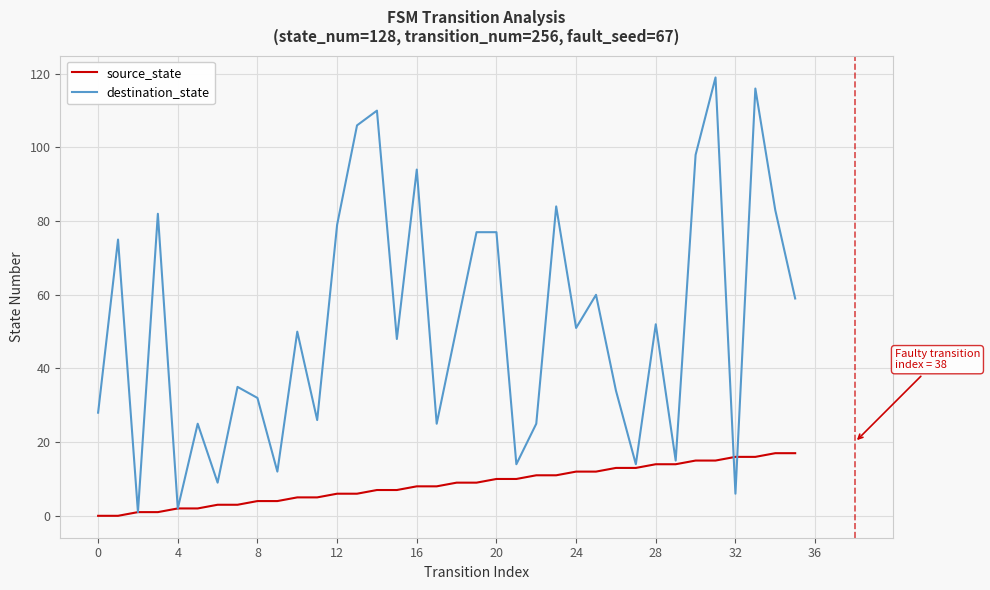

Which series has the largest total across all categories?

destination_state